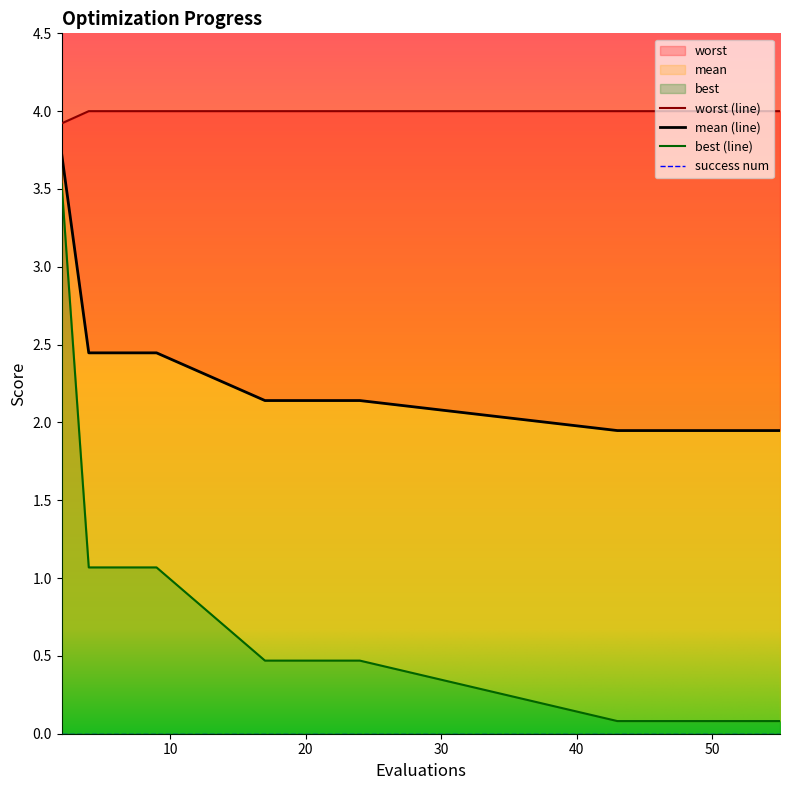

Is it true that best equals 0.1 at 46?

True